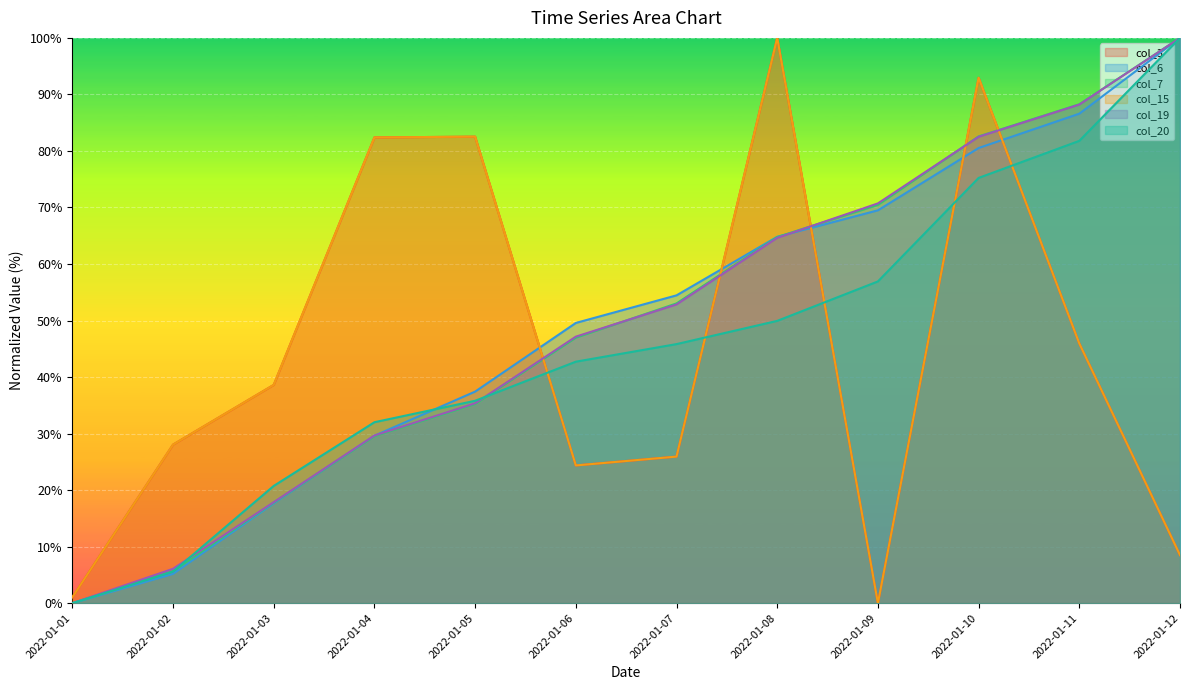

Read the col_7 value at 2022-01-10.

82.6